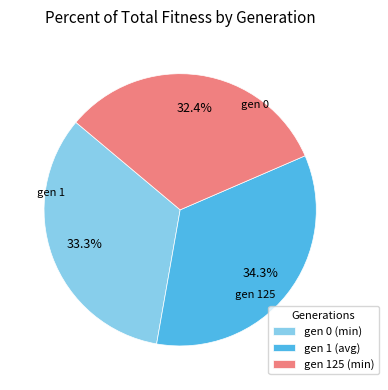

The gen 0 (min) slice represents 33% of the pie. True or false?

True